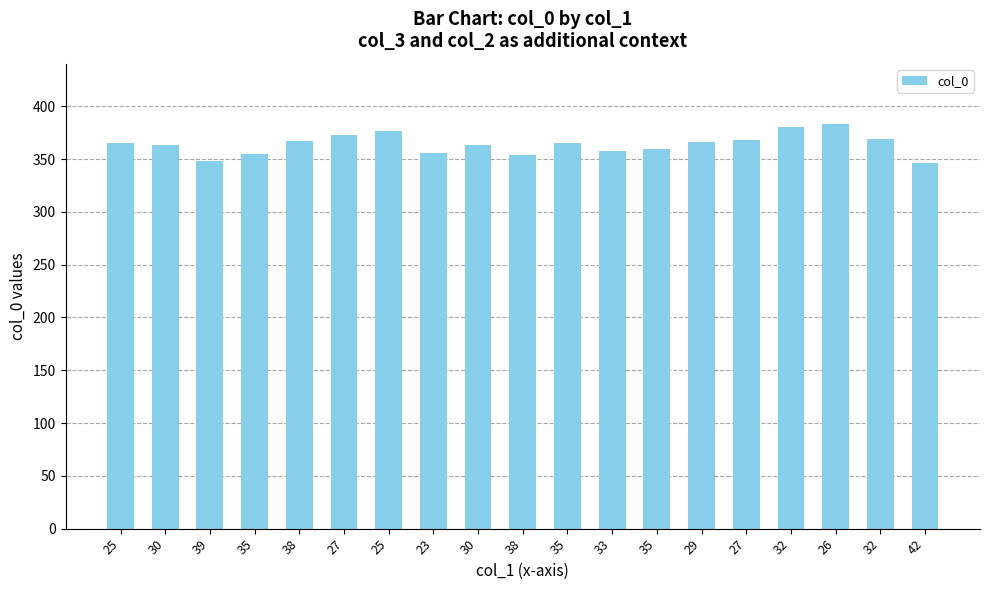

Approximately how many times larger is the value at 27 compared to 26?

1.0